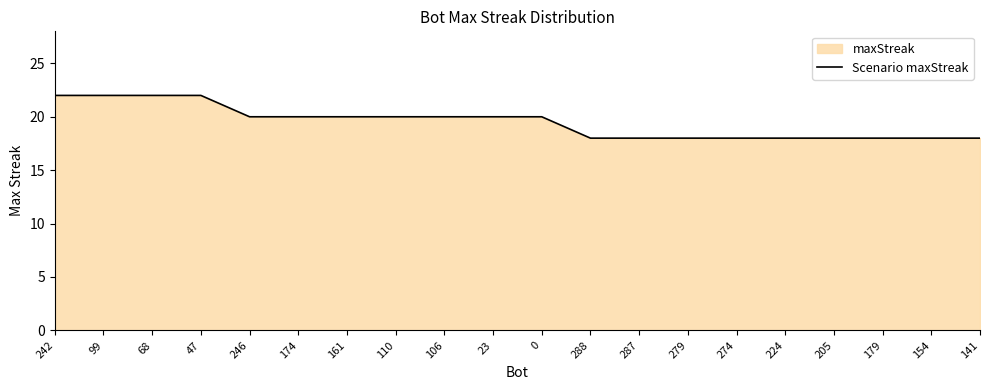

What is the difference between the maximum and minimum values?

4